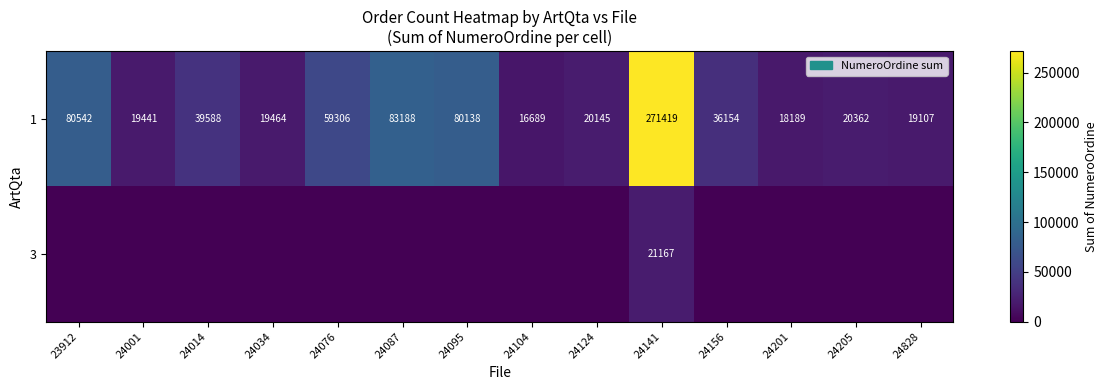

Rank the categories by 1 value from lowest to highest.

24104, 24201, 24828, 24001, 24034, 24124, 24205, 24156, 24014, 24076, 24095, 23912, 24087, 24141